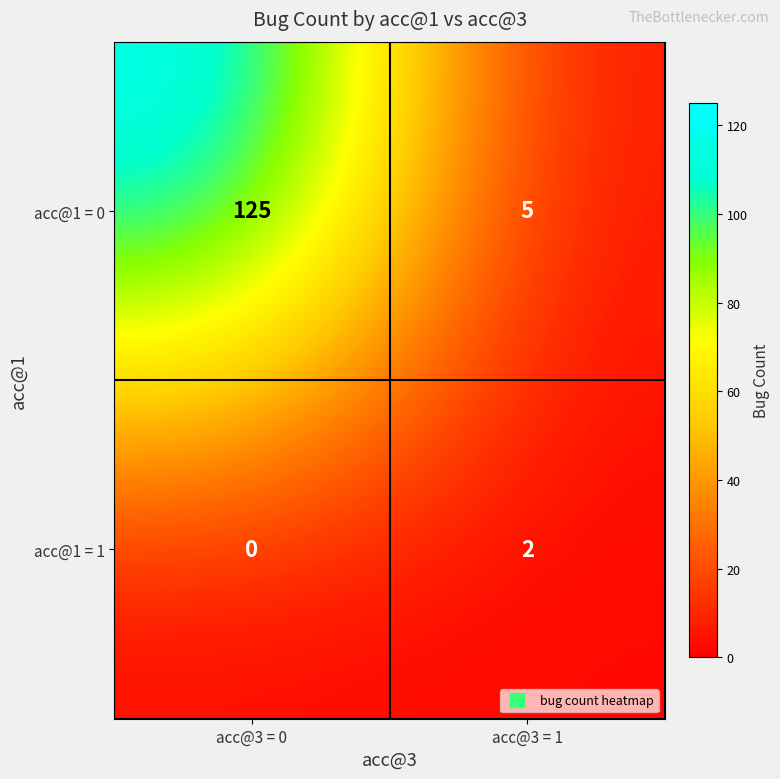

Which series has the widest spread of values?

acc@1 = 0